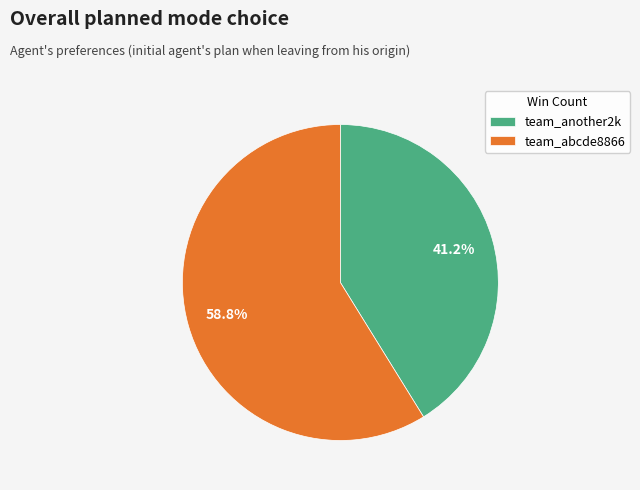

How much of the chart is everything except team_another2k?

58.8%